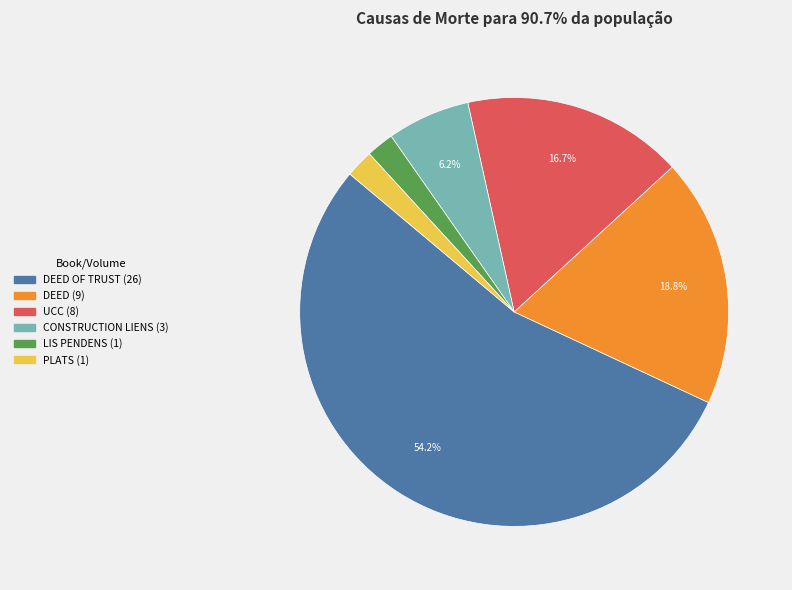

Does any single category account for the majority?

Yes